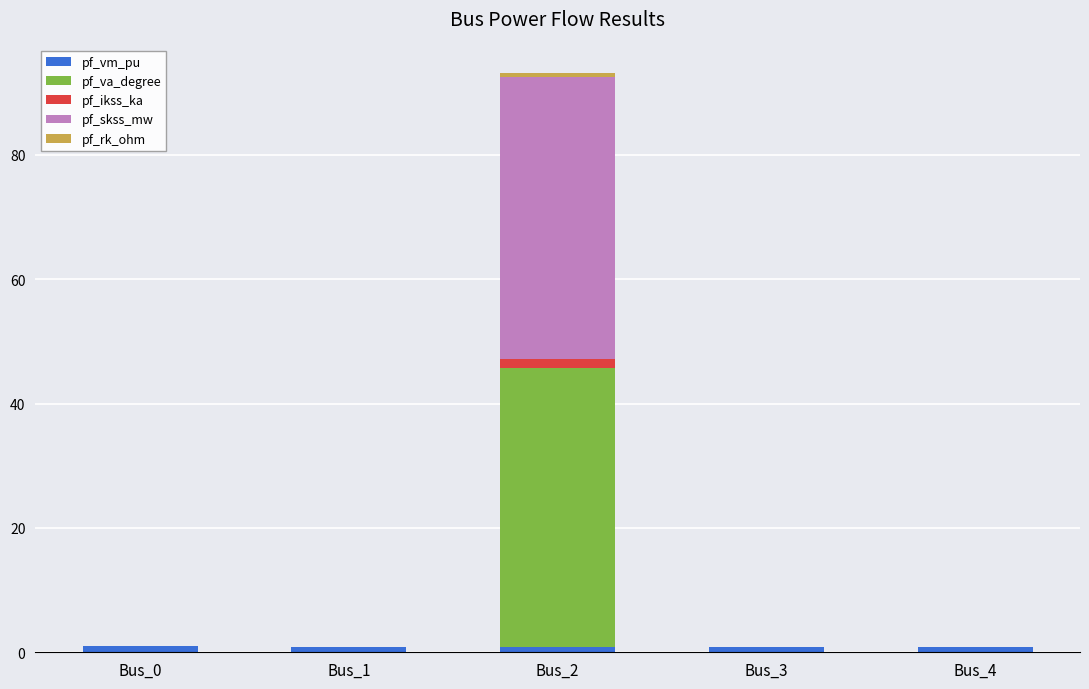

Does the chart contain stacked bars?

Yes